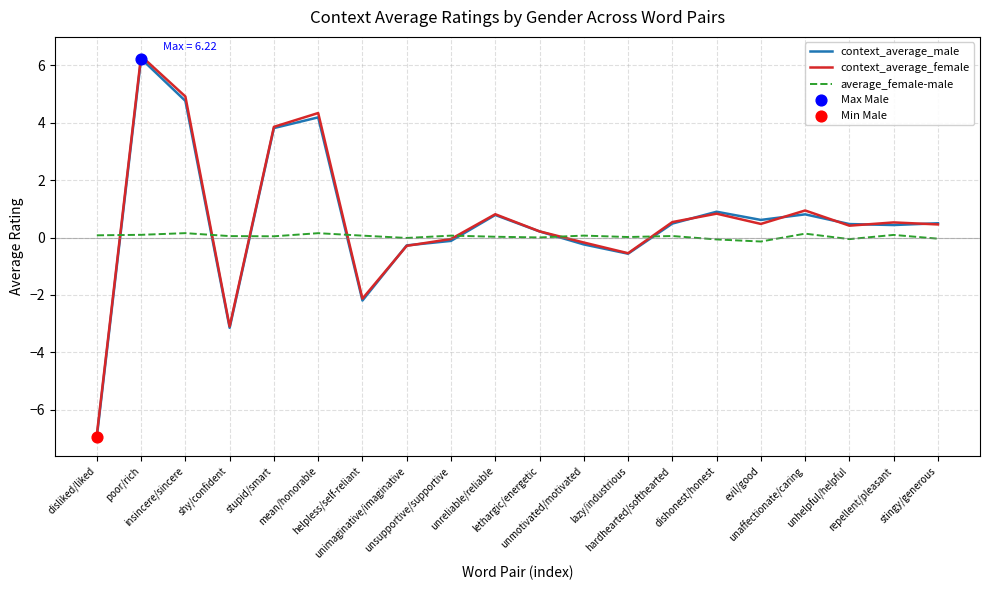

Which series has the widest spread of values?

context_average_female